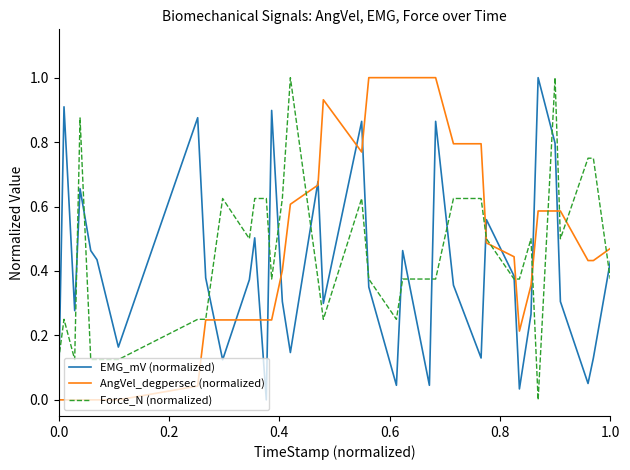

What are all the series names shown in the legend?

EMG_mV (normalized), AngVel_degpersec (normalized), Force_N (normalized)